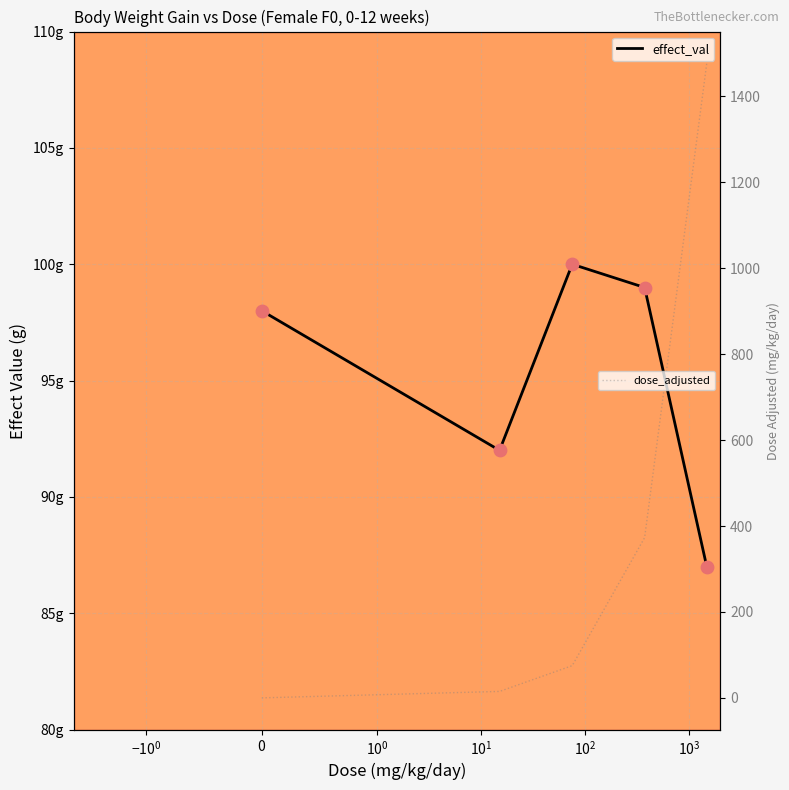

Which series contains the highest Y value?

dose_adjusted